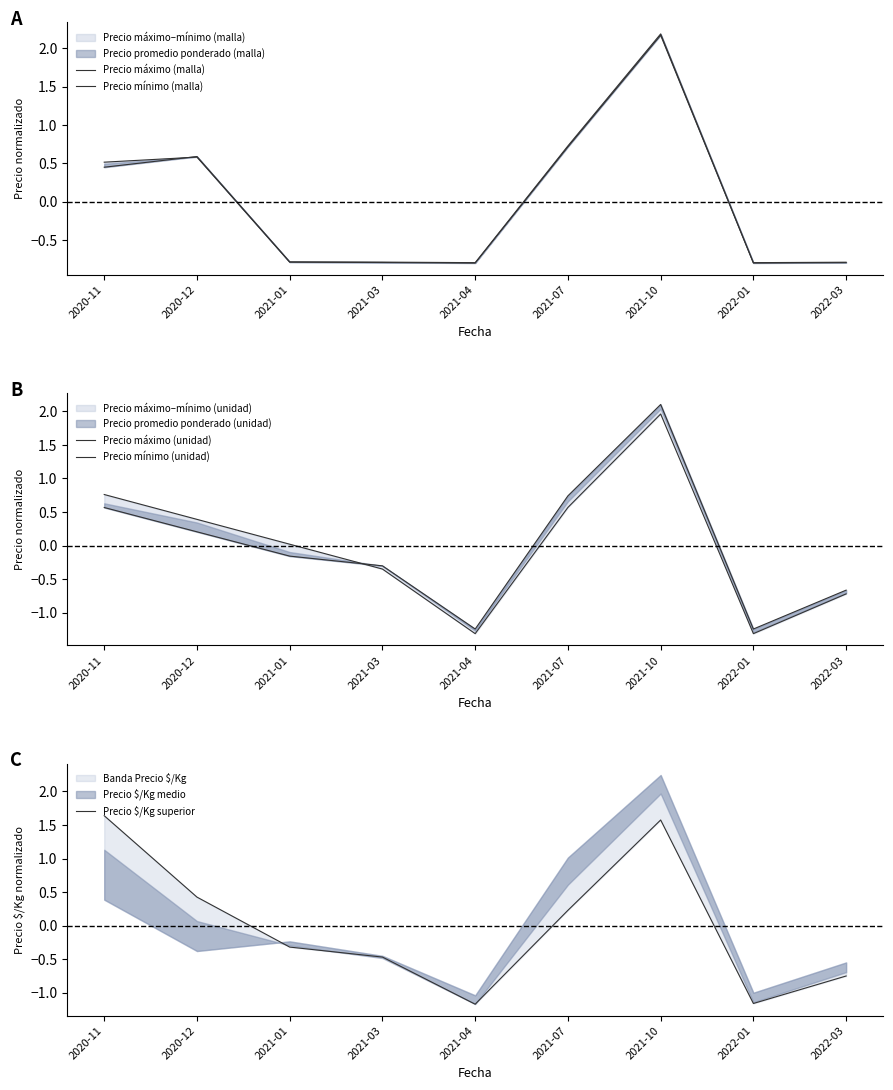

How many interior local valleys does the Precio $/Kg superior series have?

2